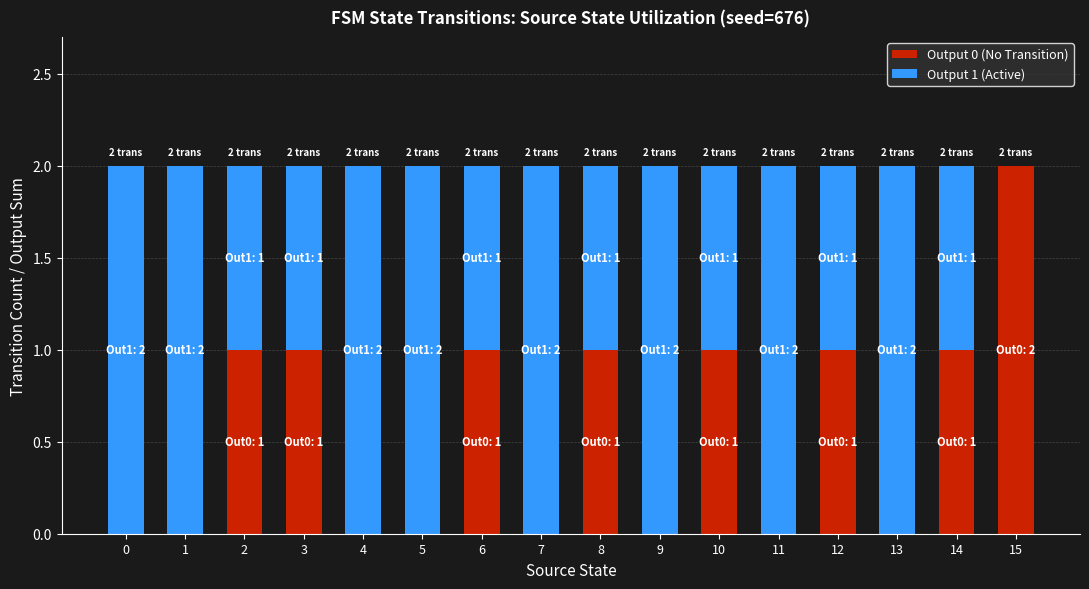

True or false: Output 0 (No Transition) has a value of 1 at 7.

False